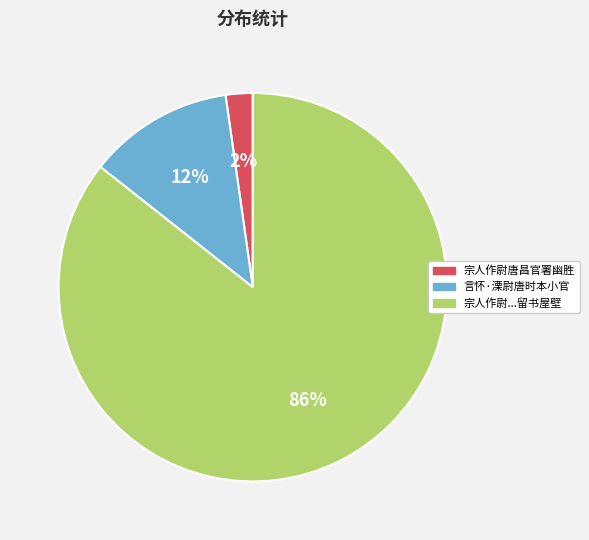

Is it true that 言怀·溧尉唐时本小官 is 1% of the pie?

False